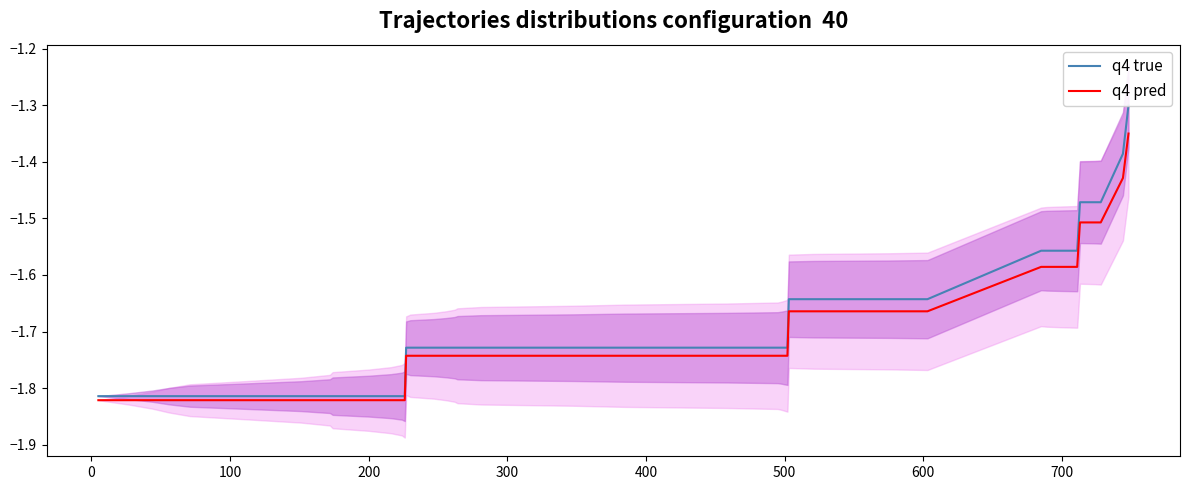

Is this an area chart (filled region under the line)?

No